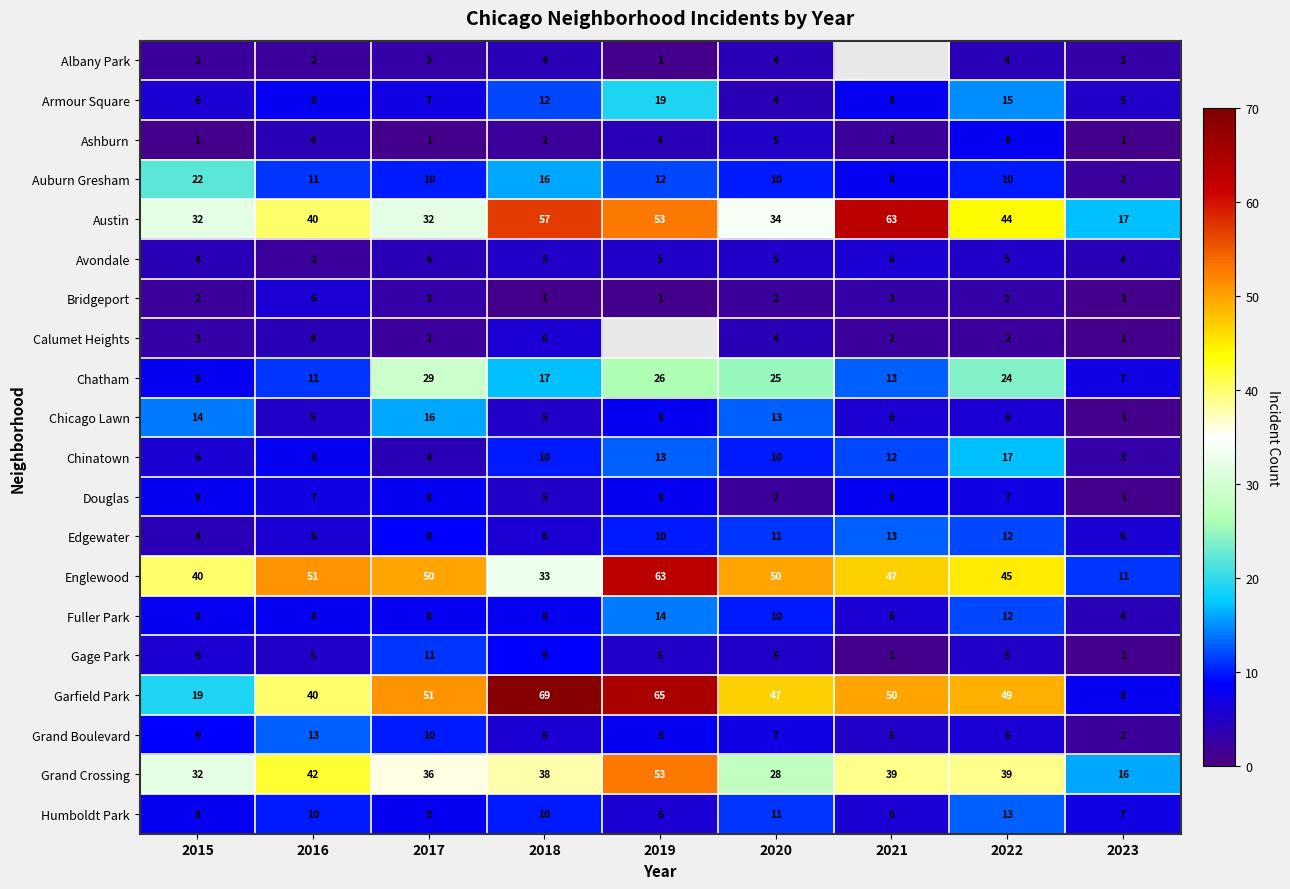

Read the Fuller Park value at 2020, to the nearest 5.

10